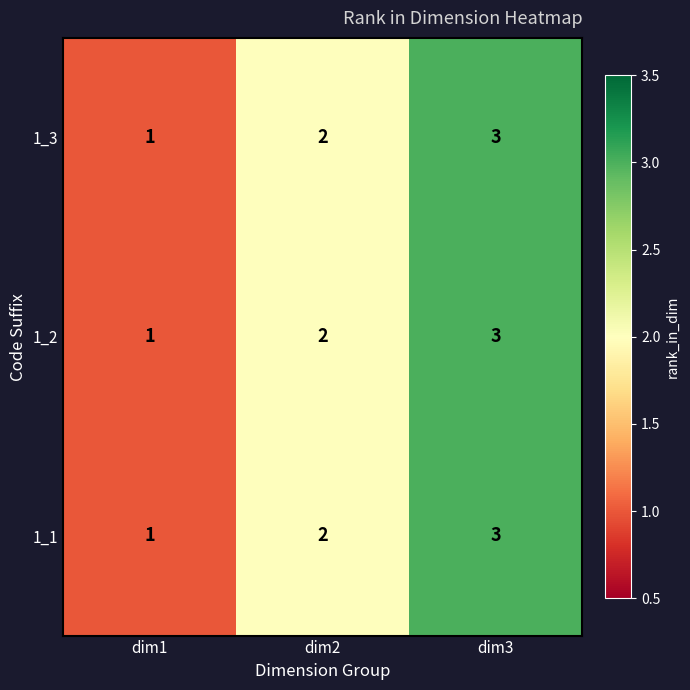

List the labels in order of 1_2 value, smallest first.

dim1, dim2, dim3